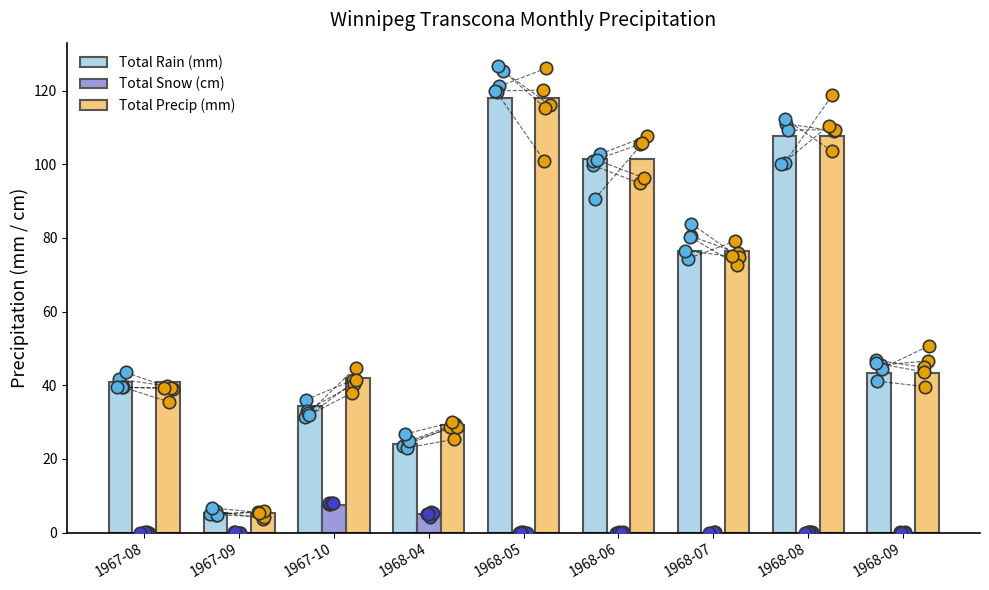

Is the value of Total Snow (cm) at 1968-06 greater than the value of Total Rain (mm) at 1968-04?

No